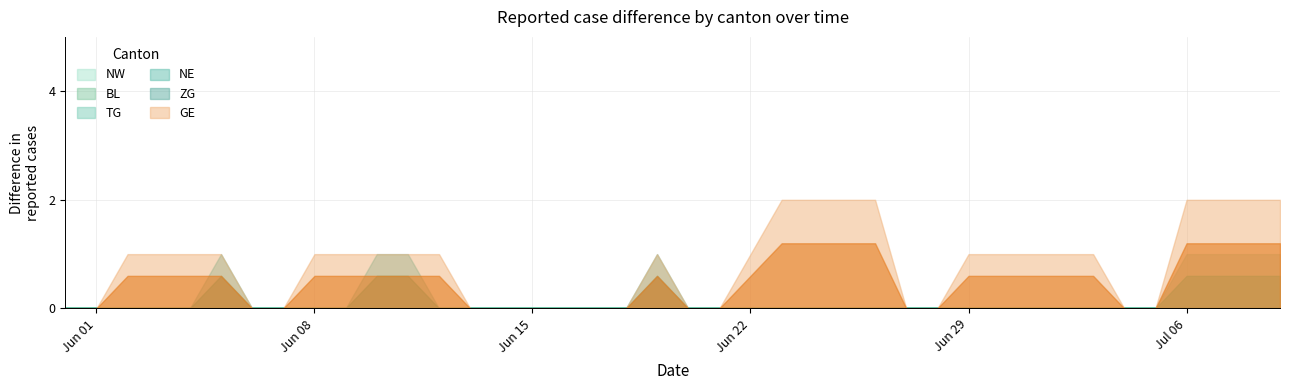

Which series has the largest range (max minus min)?

GE